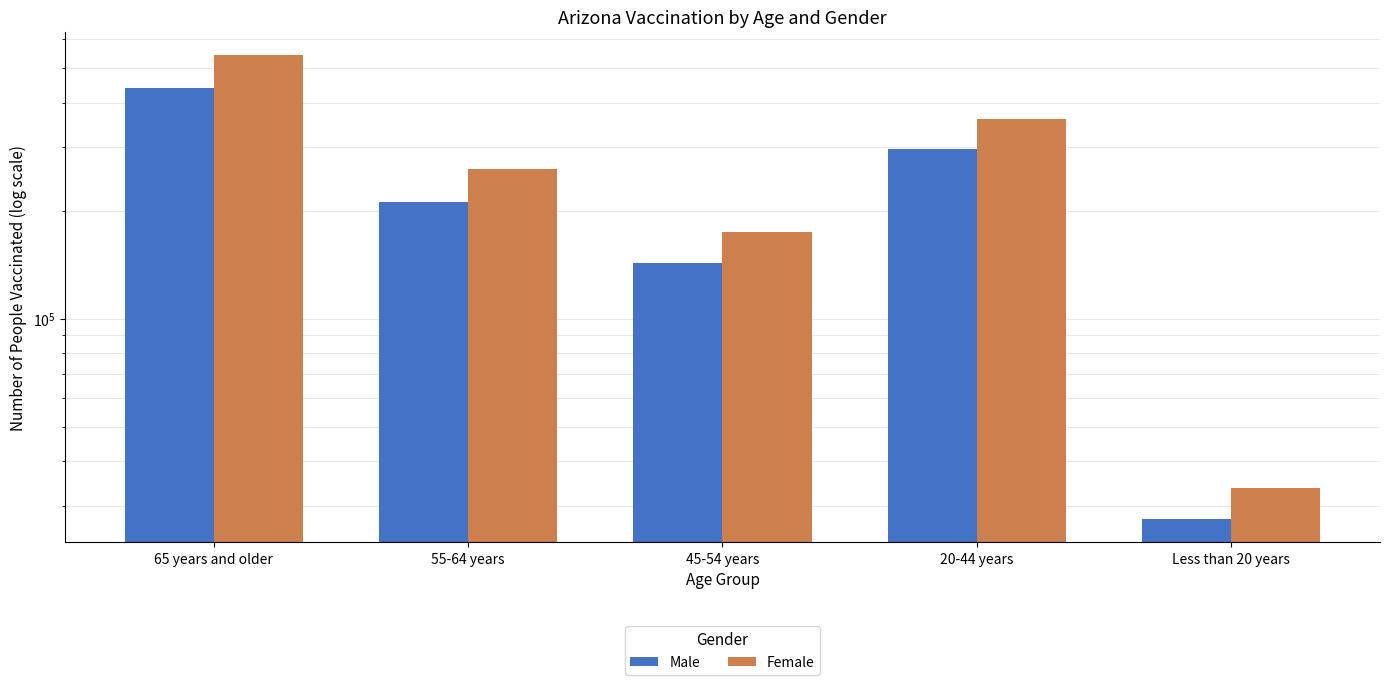

Are the bars grouped side by side (vs. stacked)?

Yes